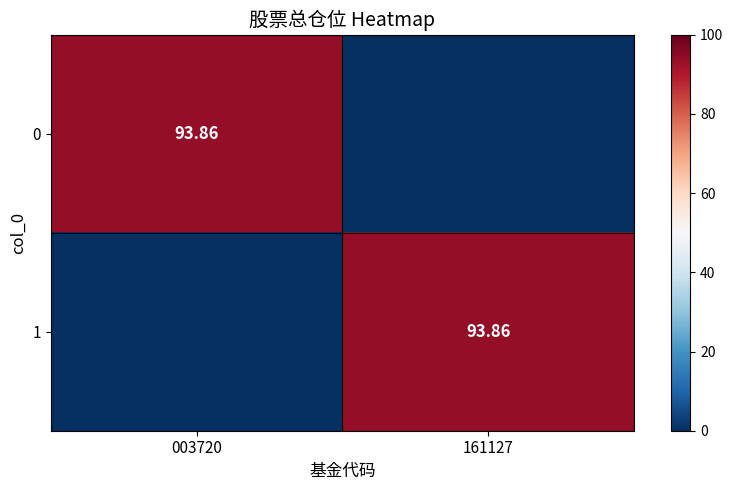

What is the difference between the 1 values at 003720 and 161127?

93.9